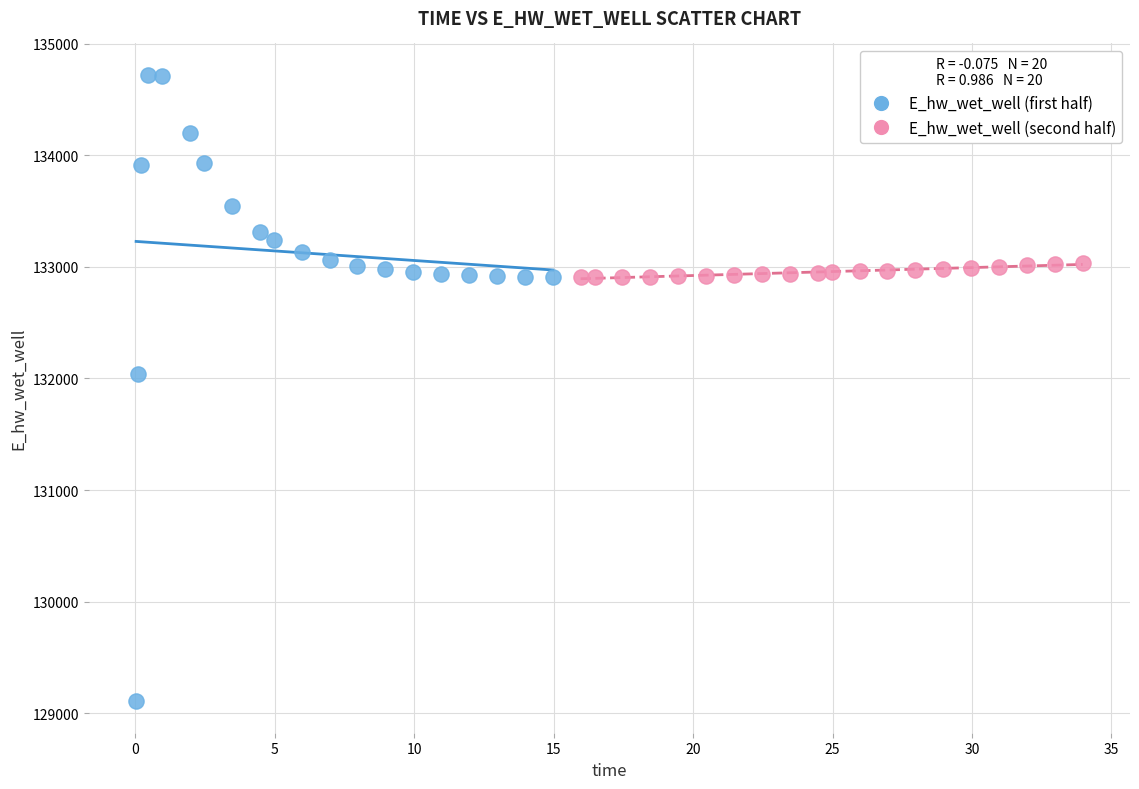

Which series reaches the minimum Y coordinate?

E_hw_wet_well (first half)